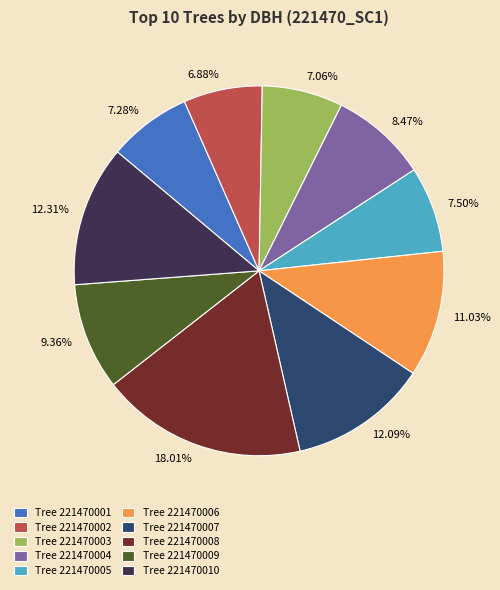

Does any single category account for the majority?

No